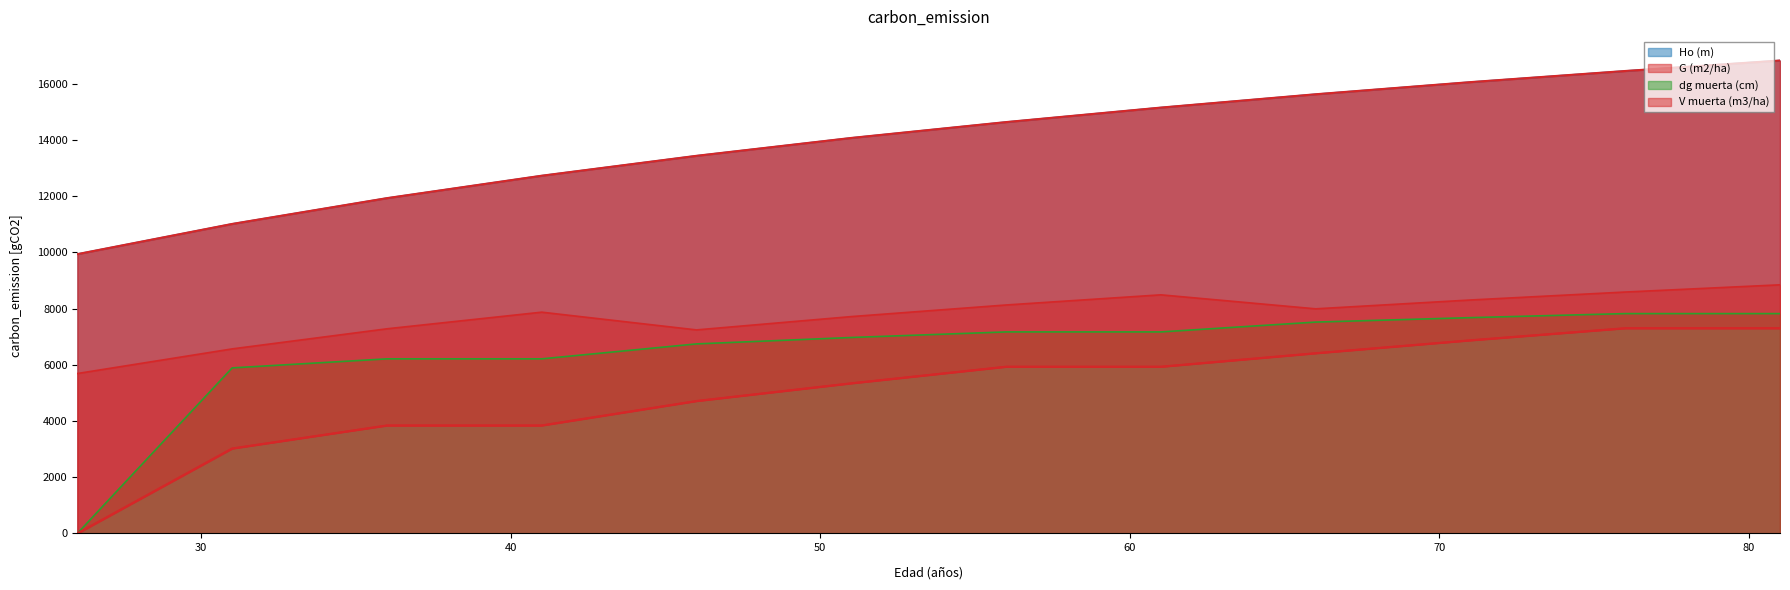

What is the total value across all series at 41?

30646.8